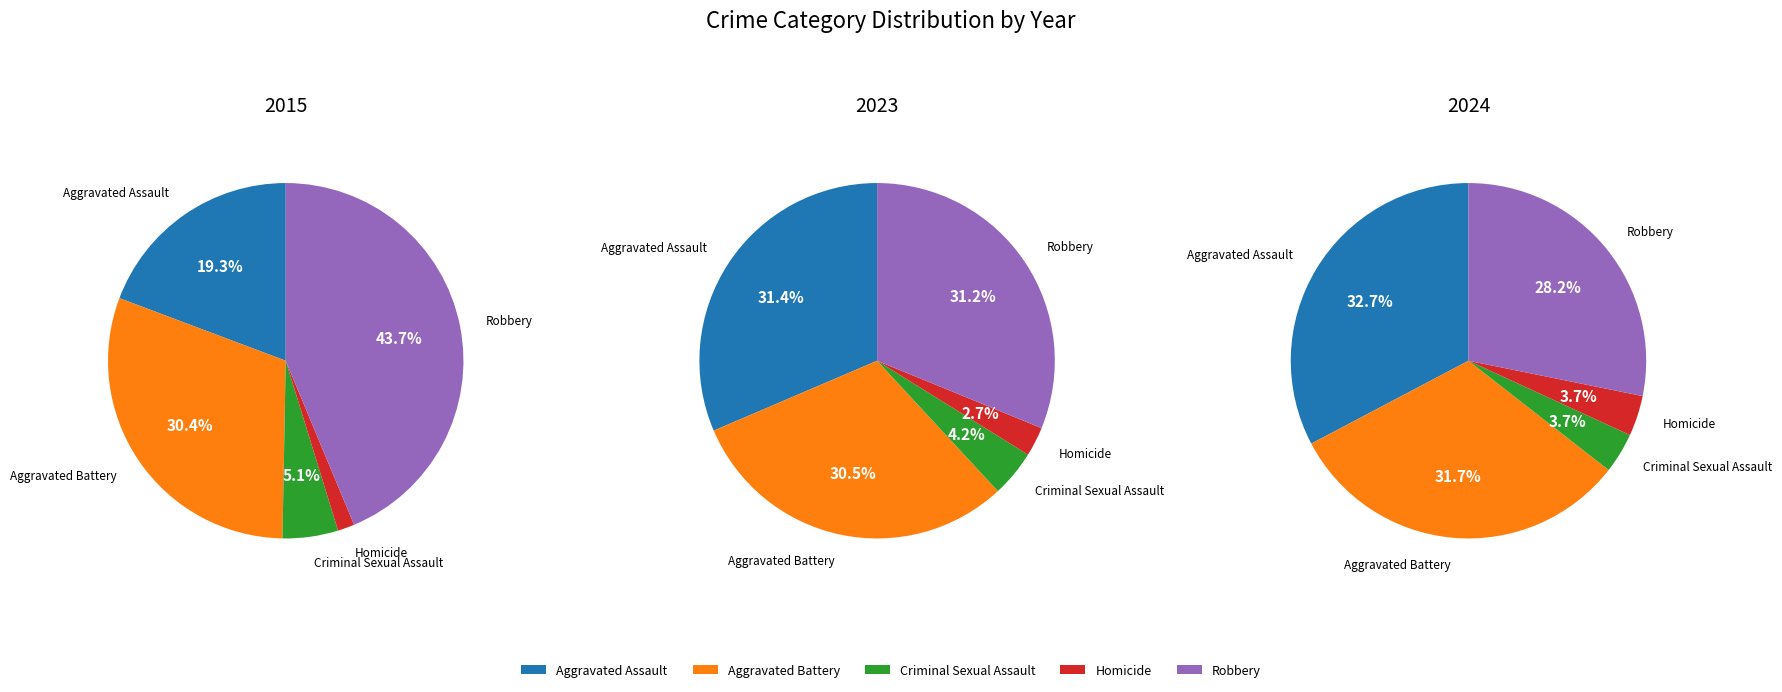

To the nearest percent, what portion does Aggravated Battery represent?

32%